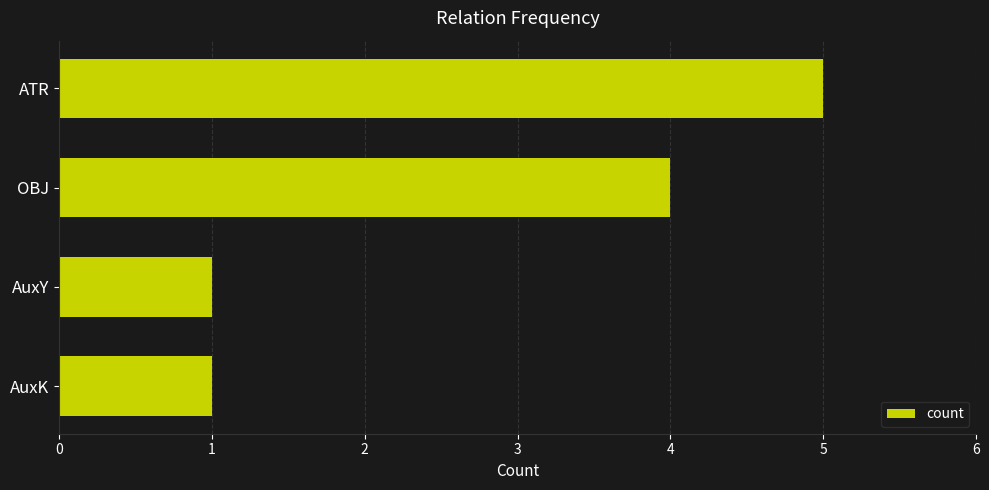

What is the average value?

3